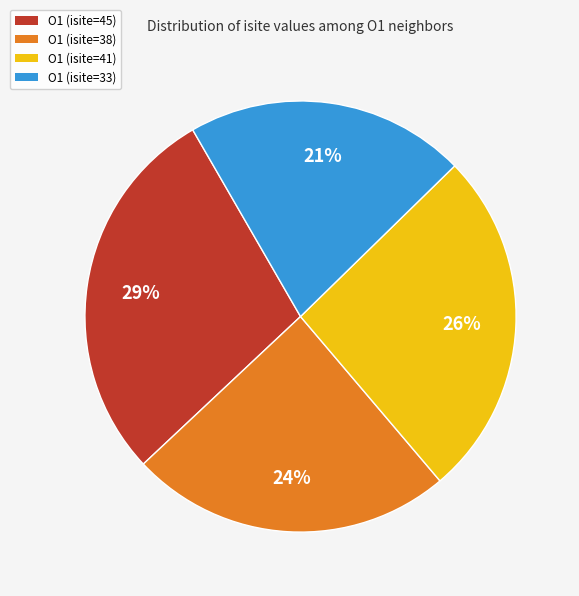

Is the sum of O1 (isite=38) and O1 (isite=45) greater than half?

Yes